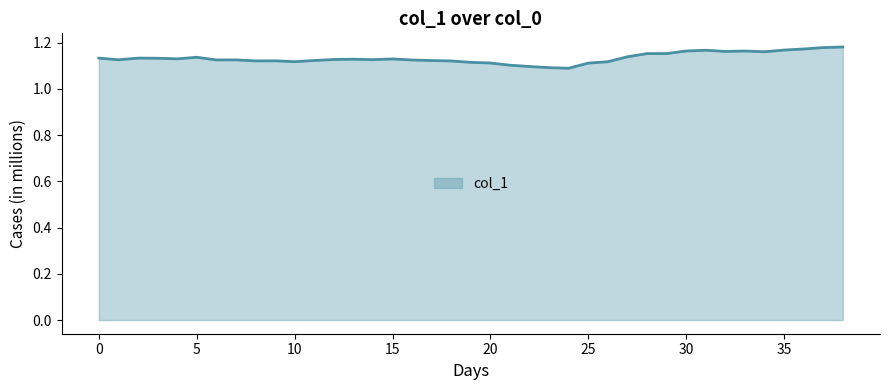

How many lines are shown in the chart?

1